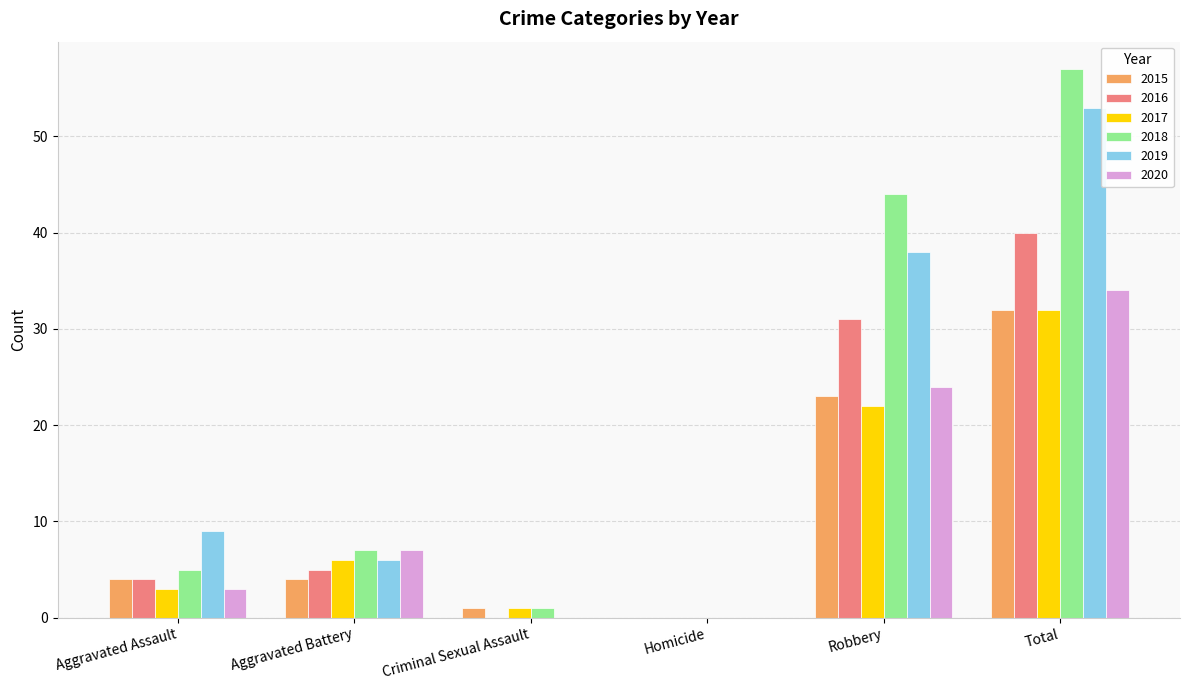

The 2017 series shows 32 at Total. True or false?

True